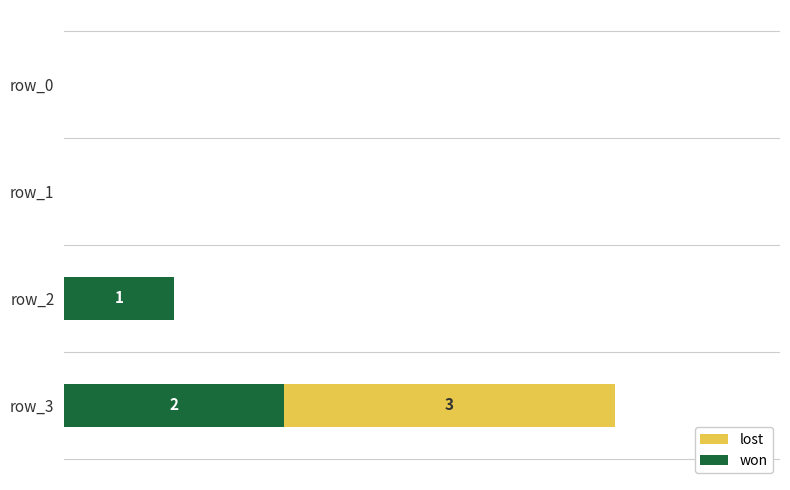

At how many categories does at least one series exceed 1?

1